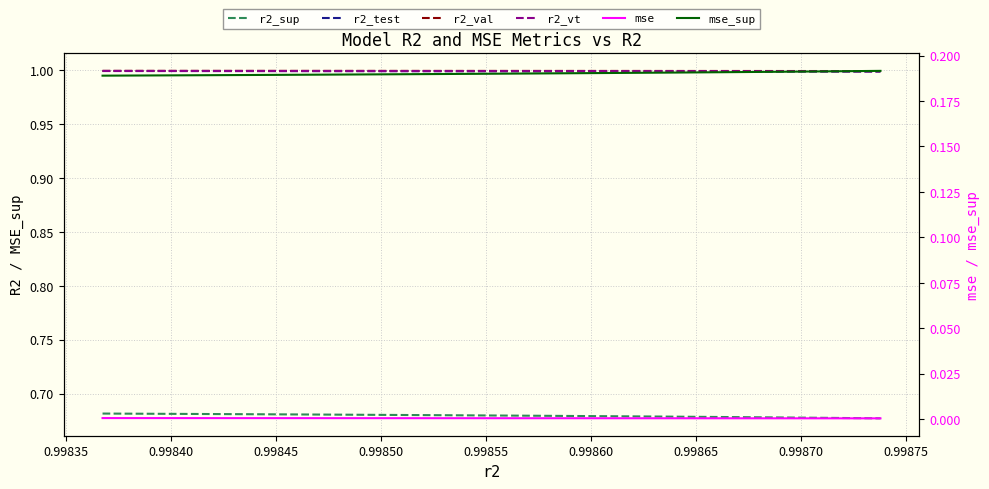

At how many categories does at least one series exceed 0?

25